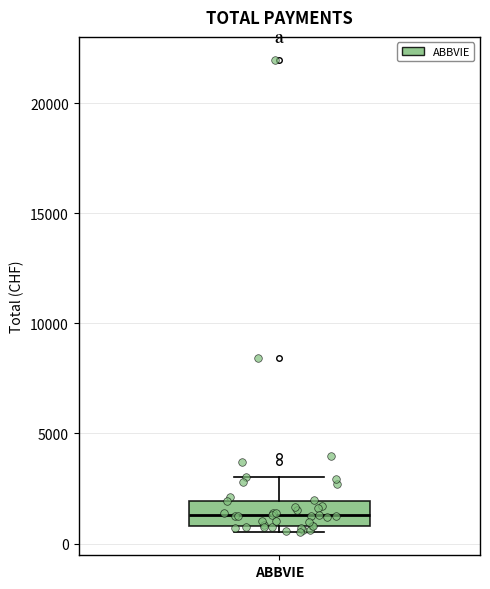

Where does the median line of the box for ABBVIE sit on the y-axis? The values are not printed on the chart, so give them approximately, as read against the axis.

1500